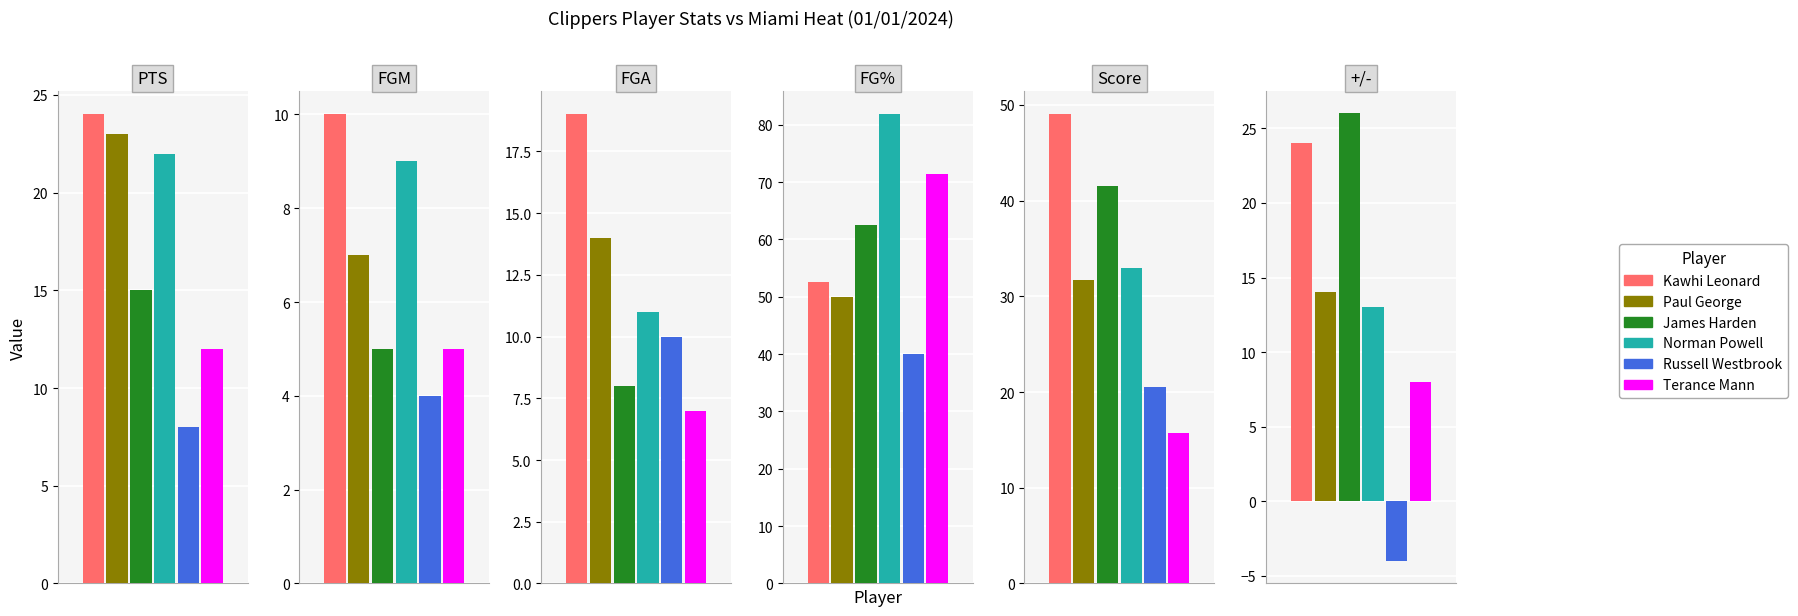

How many data points in FGM are less than 7?

3